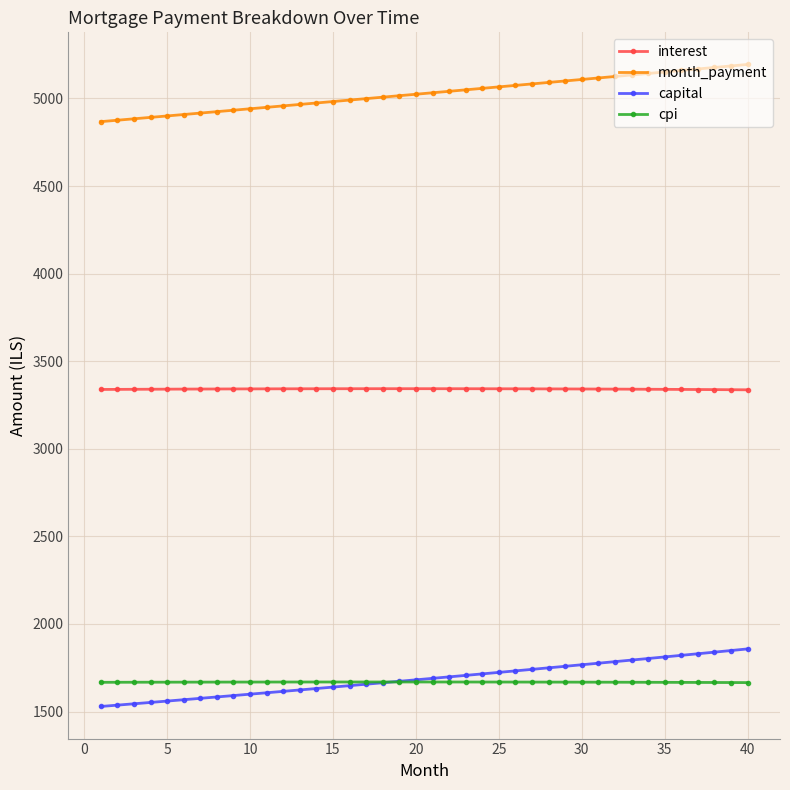

How many distinct data groups are displayed?

4